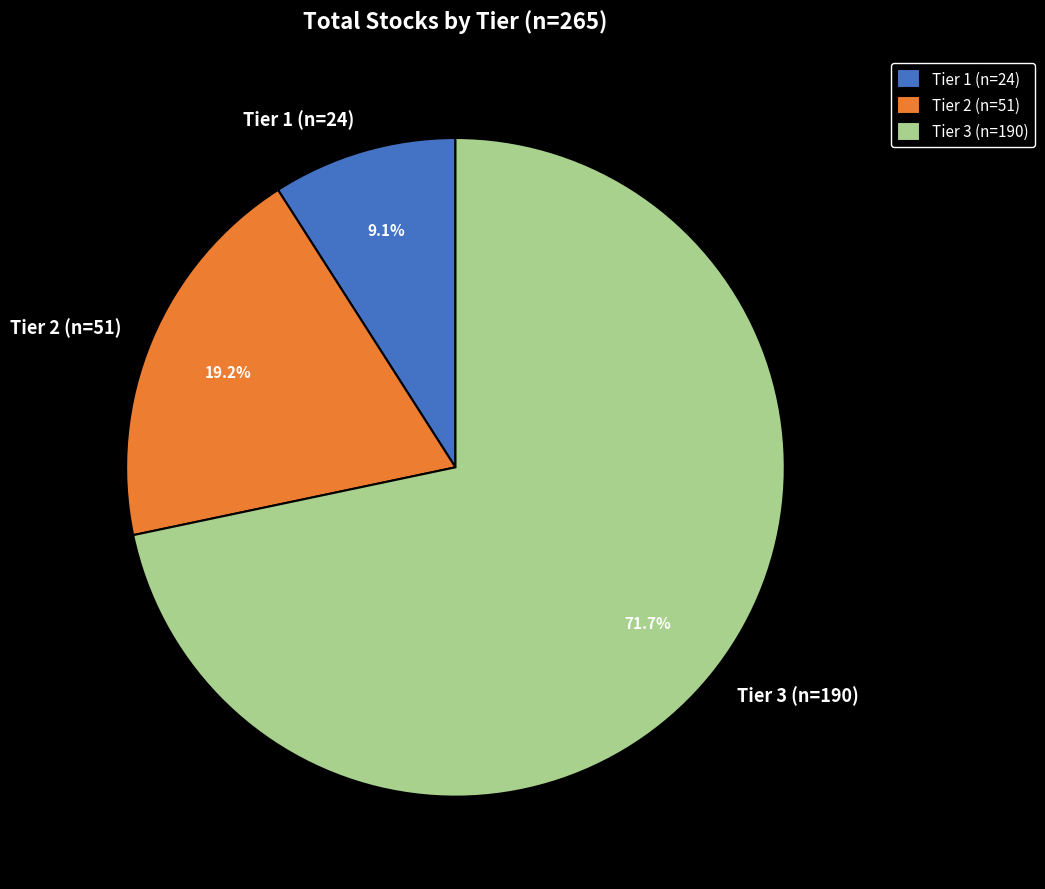

What percentage is NOT represented by Tier 2?

80.8%